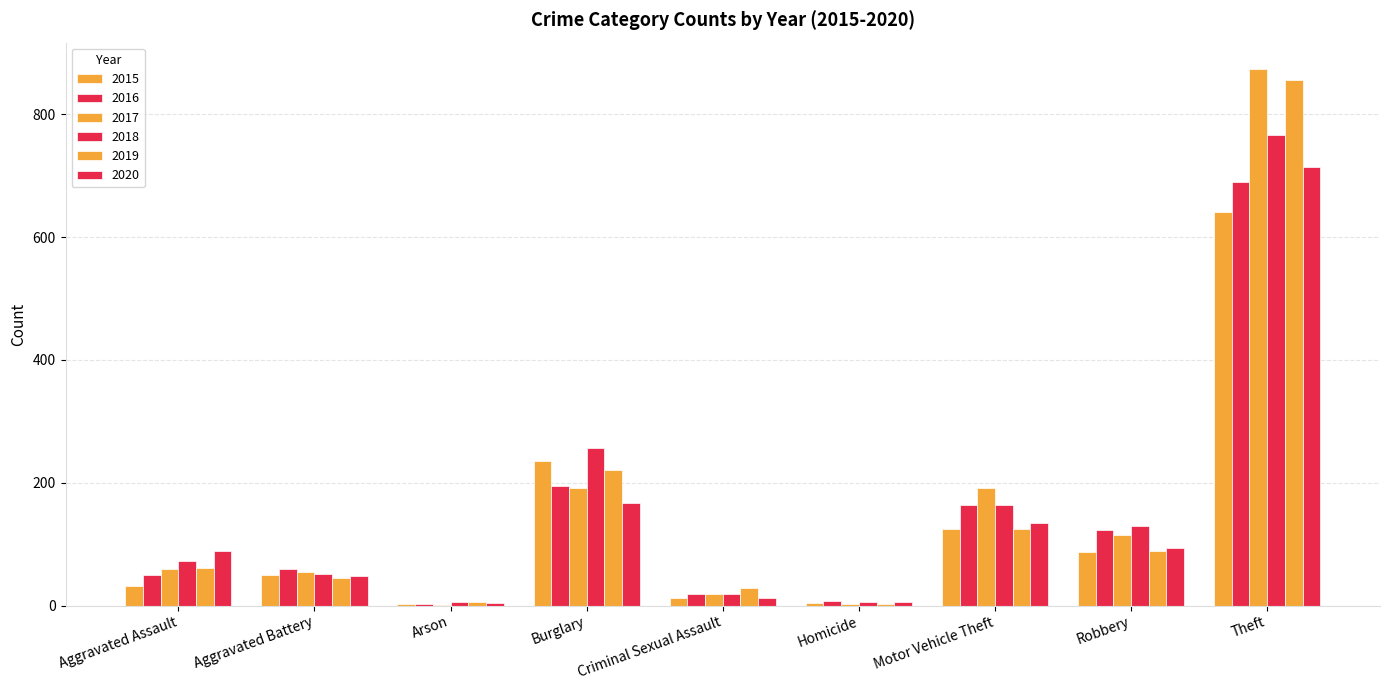

How many groups of bars are there?

9